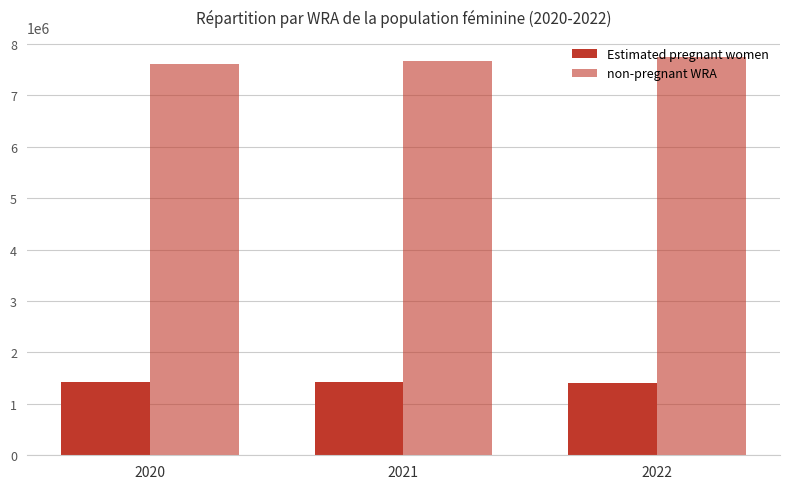

How many values in the Estimated pregnant women series are below 1417948?

1